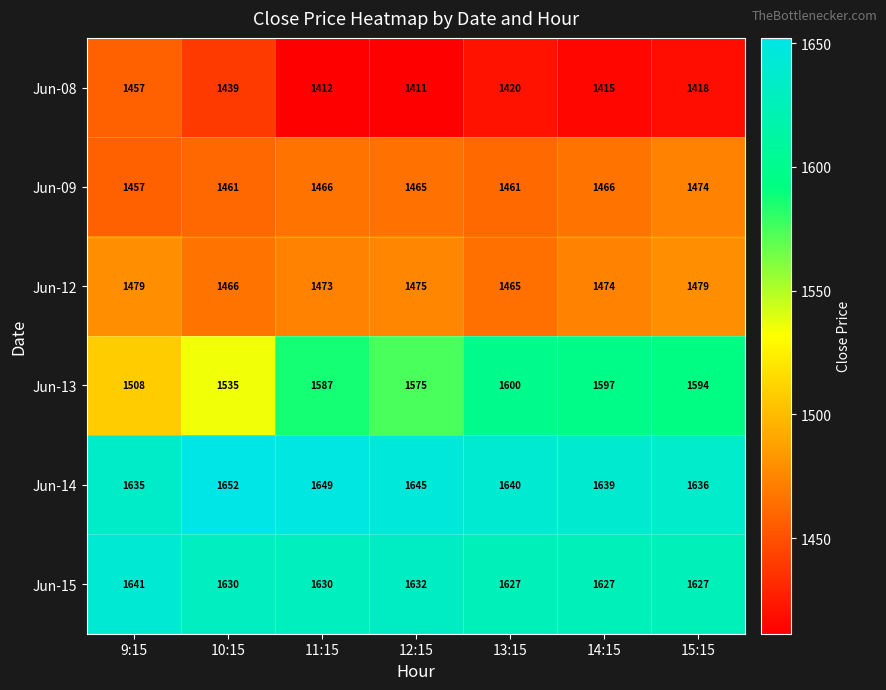

Is it true that Jun-13 equals 1003 at 13:15?

False